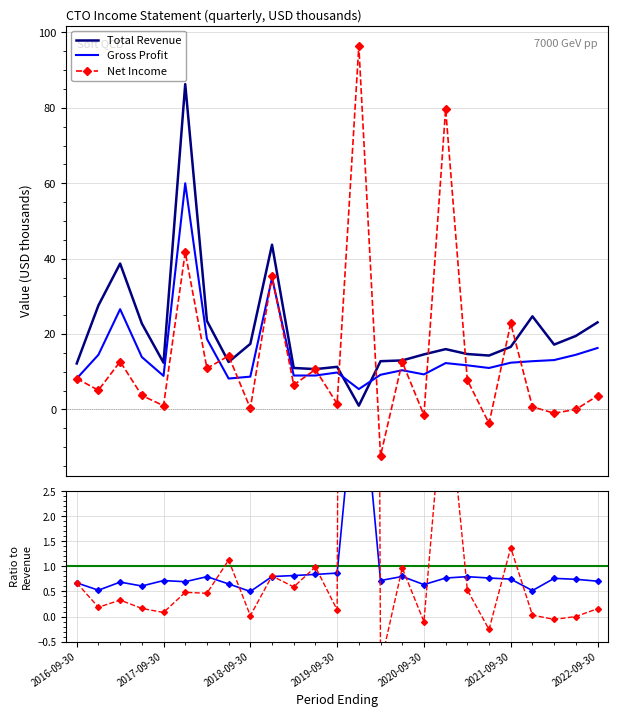

At how many categories does at least one series exceed 19?

12